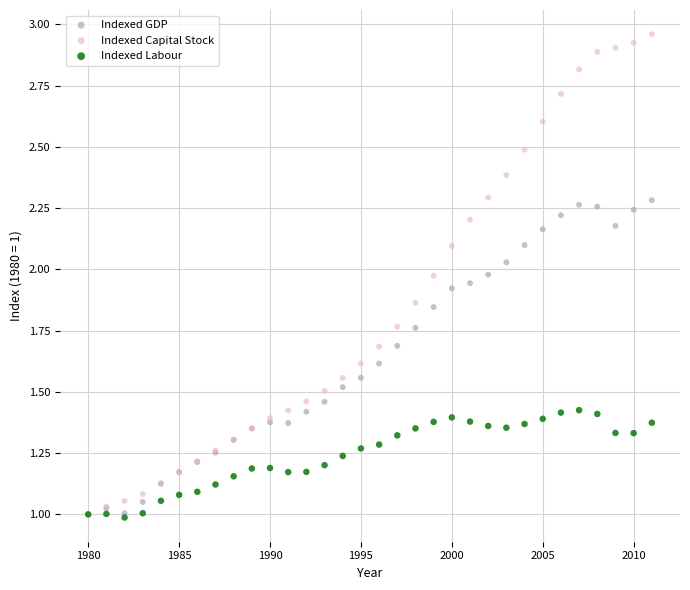

What are all the series names shown in the legend?

Indexed GDP, Indexed Capital Stock, Indexed Labour